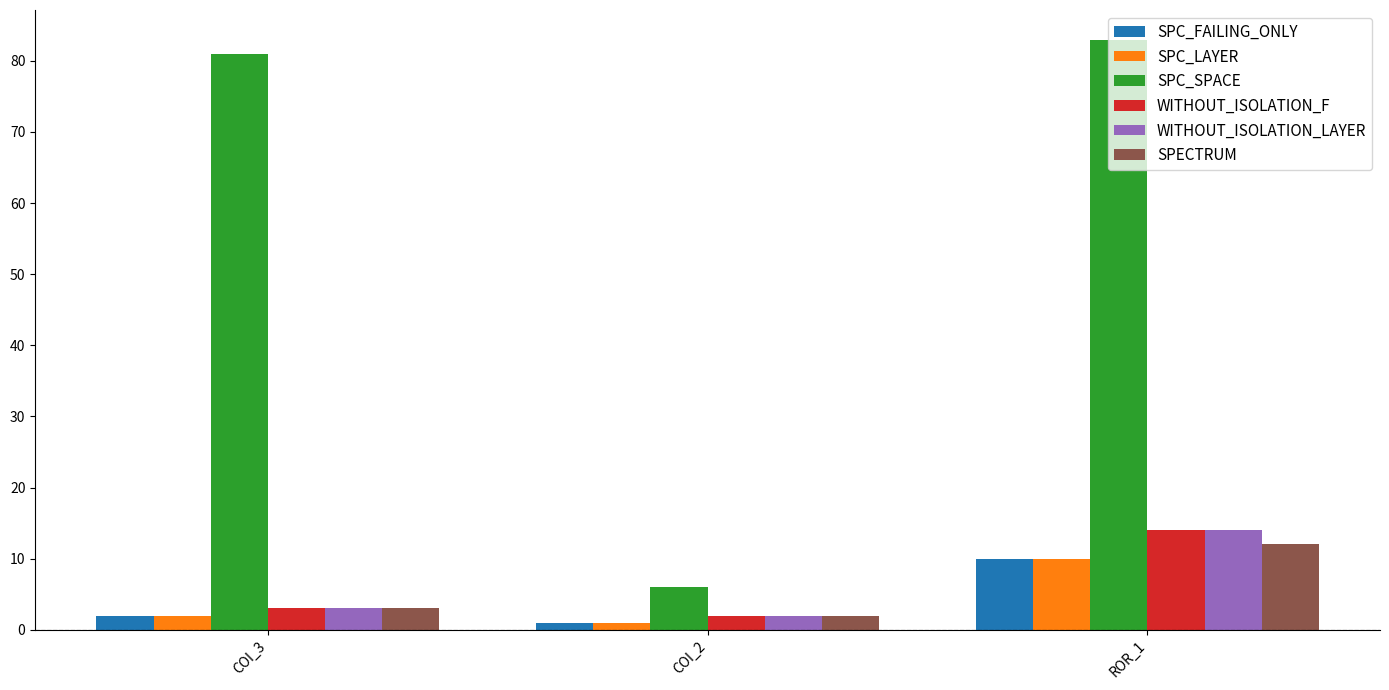

Which series has the largest total across all categories?

SPC_SPACE